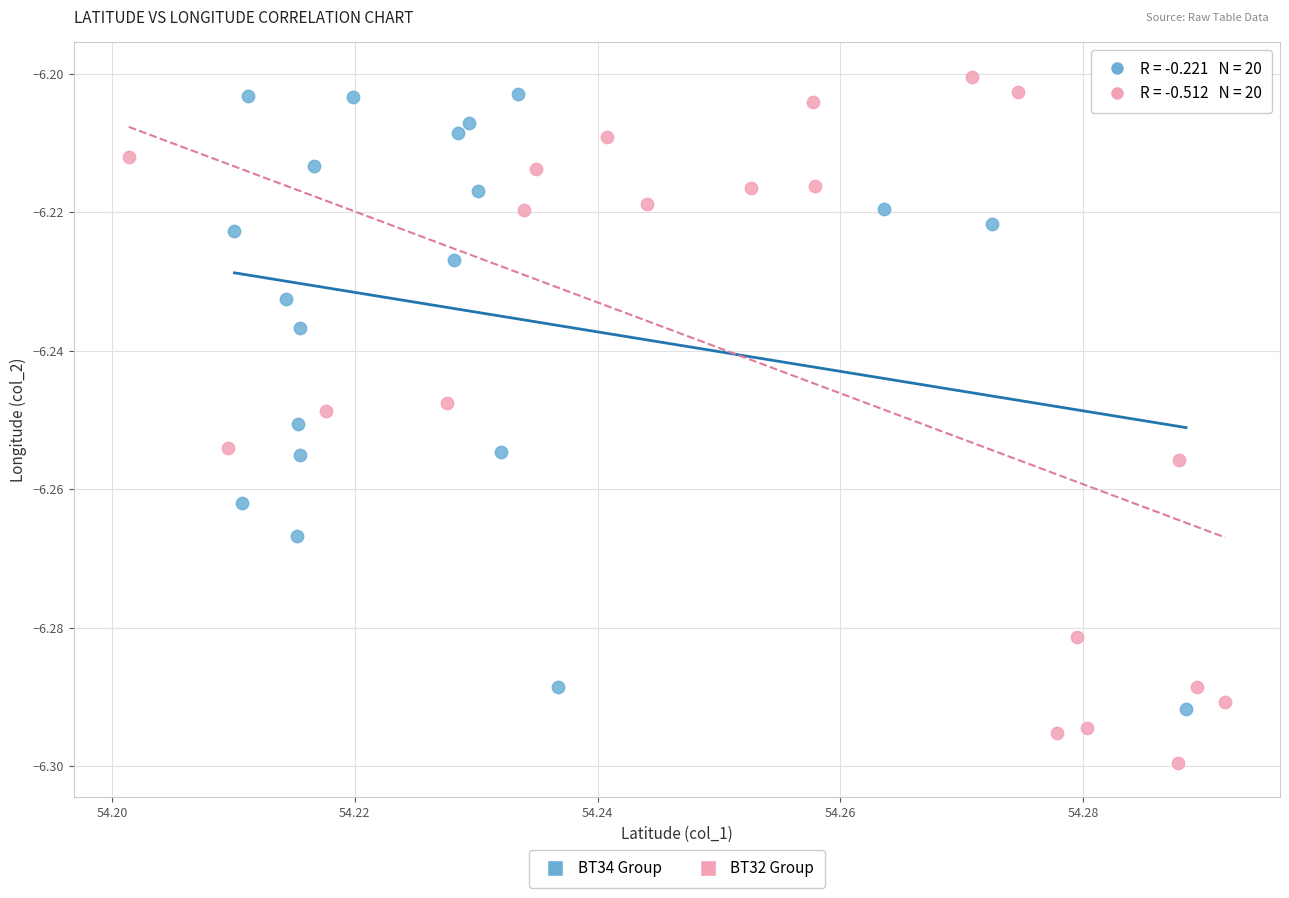

Which series has the largest Y range (max minus min)?

BT32 Group